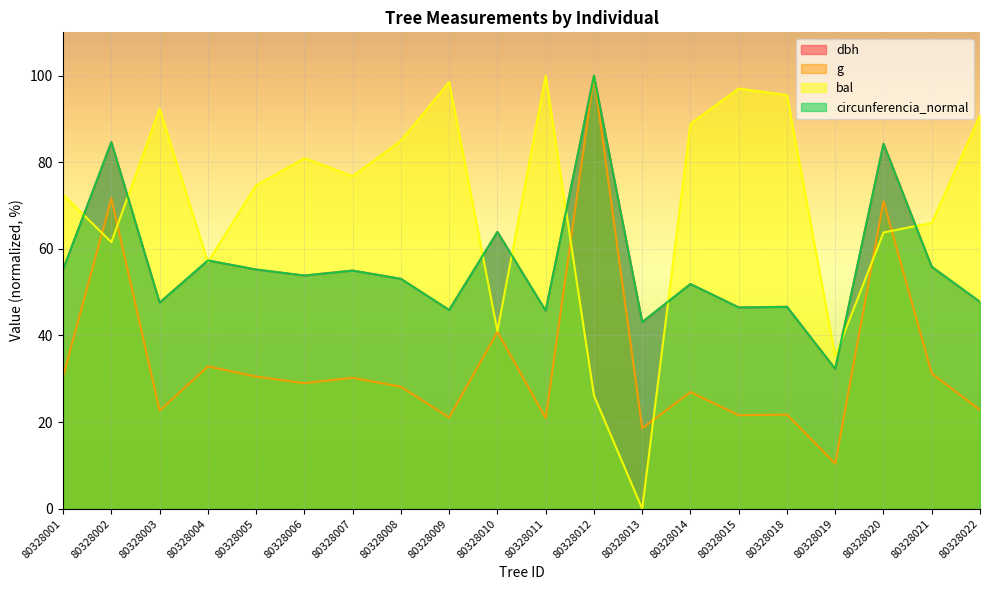

Reading left to right, transcribe all the data shown in this chart.

dbh: 80328001=55.3	80328002=84.6	80328003=47.6	80328004=57.3	80328005=55.2	80328006=53.8	80328007=55.0	80328008=53.1	80328009=45.9	80328010=63.9	80328011=45.7	80328012=100.0	80328013=43.1	80328014=51.9	80328015=46.5	80328018=46.6	80328019=32.3	80328020=84.3	80328021=55.9	80328022=47.7
g: 80328001=30.6	80328002=71.6	80328003=22.6	80328004=32.9	80328005=30.5	80328006=29.0	80328007=30.2	80328008=28.2	80328009=21.1	80328010=40.9	80328011=20.9	80328012=100.0	80328013=18.6	80328014=26.9	80328015=21.6	80328018=21.7	80328019=10.4	80328020=71.0	80328021=31.2	80328022=22.8
bal: 80328001=72.5	80328002=61.6	80328003=92.4	80328004=57.0	80328005=74.6	80328006=81.0	80328007=76.8	80328008=85.0	80328009=98.5	80328010=41.0	80328011=100.0	80328012=26.1	80328013=0.0	80328014=88.9	80328015=97.0	80328018=95.5	80328019=35.2	80328020=63.8	80328021=66.0	80328022=90.8
circunferencia_normal: 80328001=55.3	80328002=84.6	80328003=47.6	80328004=57.3	80328005=55.2	80328006=53.8	80328007=55.0	80328008=53.1	80328009=45.9	80328010=63.9	80328011=45.7	80328012=100.0	80328013=43.1	80328014=51.9	80328015=46.5	80328018=46.6	80328019=32.3	80328020=84.3	80328021=55.9	80328022=47.8